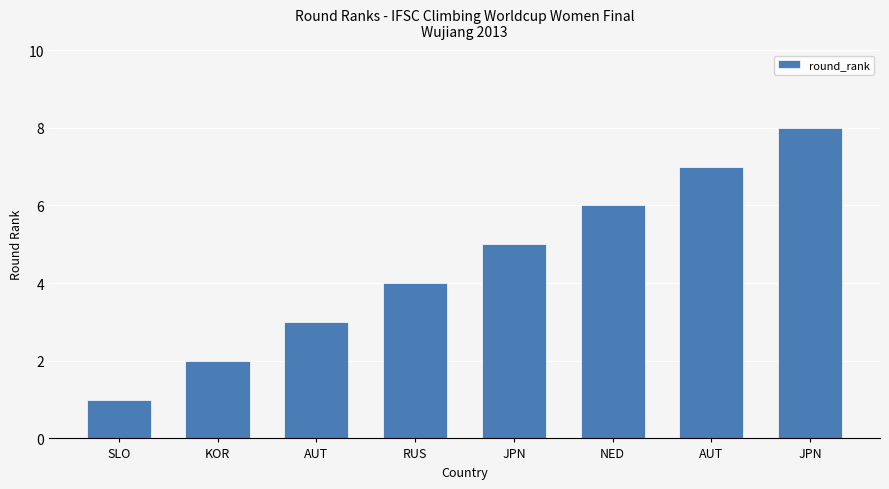

How many distinct data groups are displayed?

1